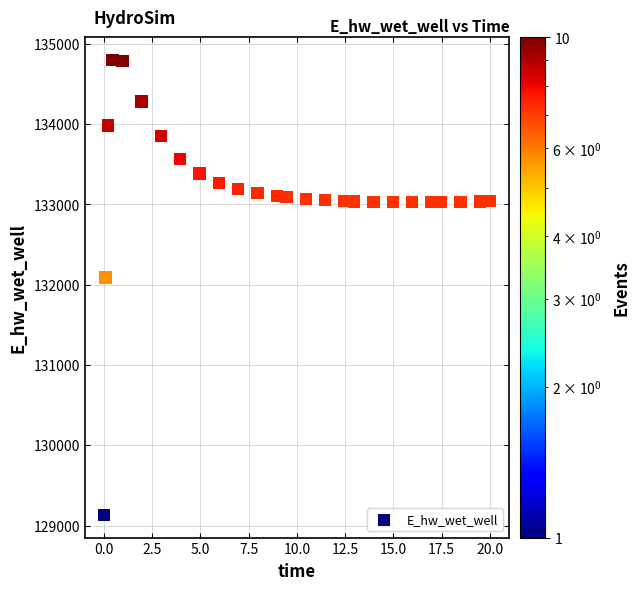

What is the range of Y values (max minus min)?

5663.7